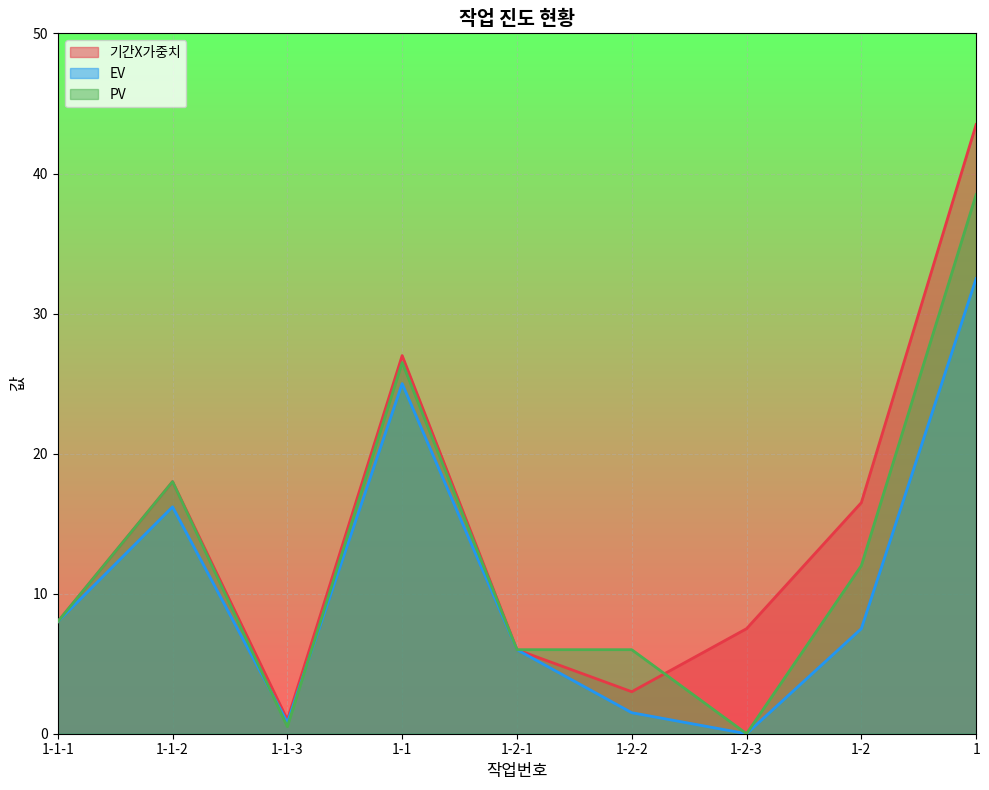

True or false: EV and 기간X가중치 cross at least once.

False